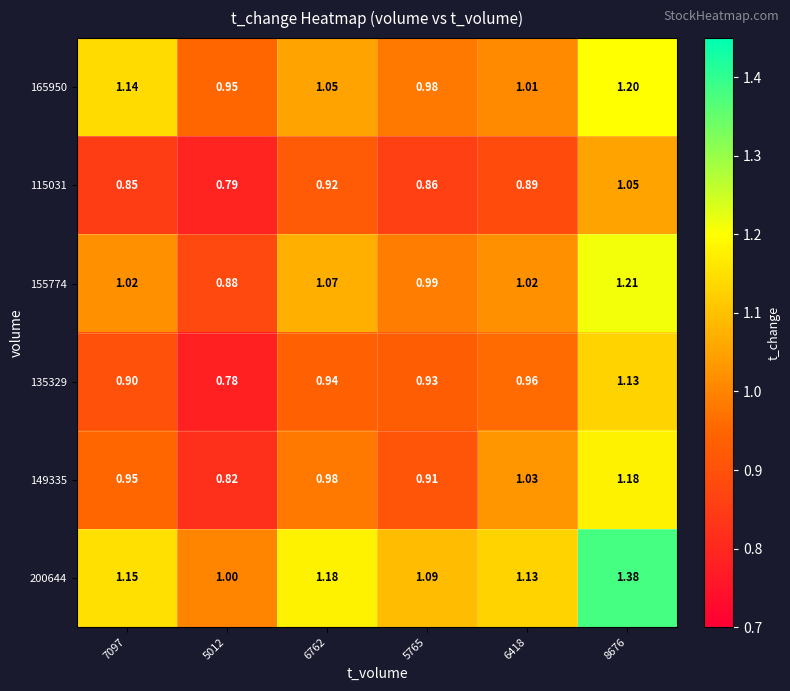

Is the value of 115031 at 7097 greater than the value of 135329 at 6418?

No